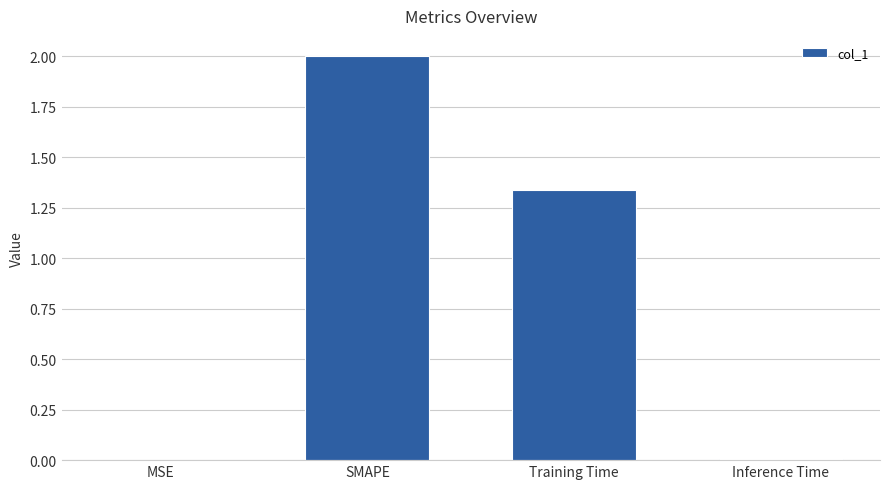

What is the average value?

0.8